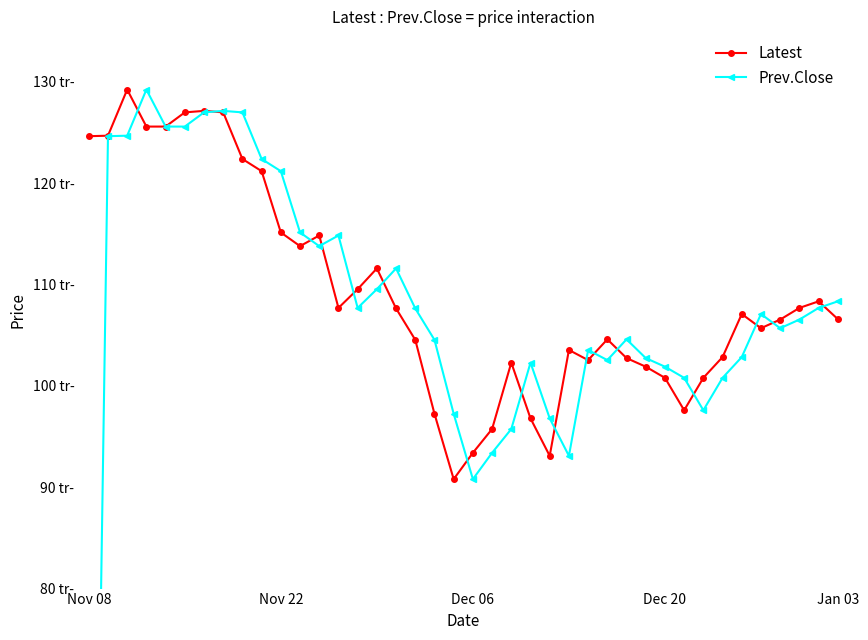

True or false: Latest has a value of 107700 at 13.

True